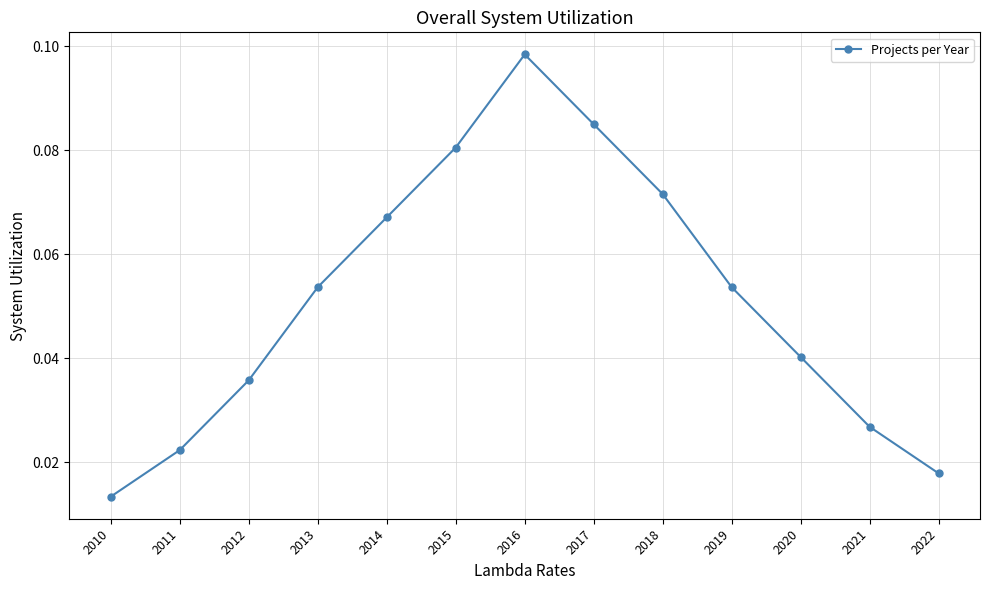

Does the chart display data point markers on the line(s)?

Yes